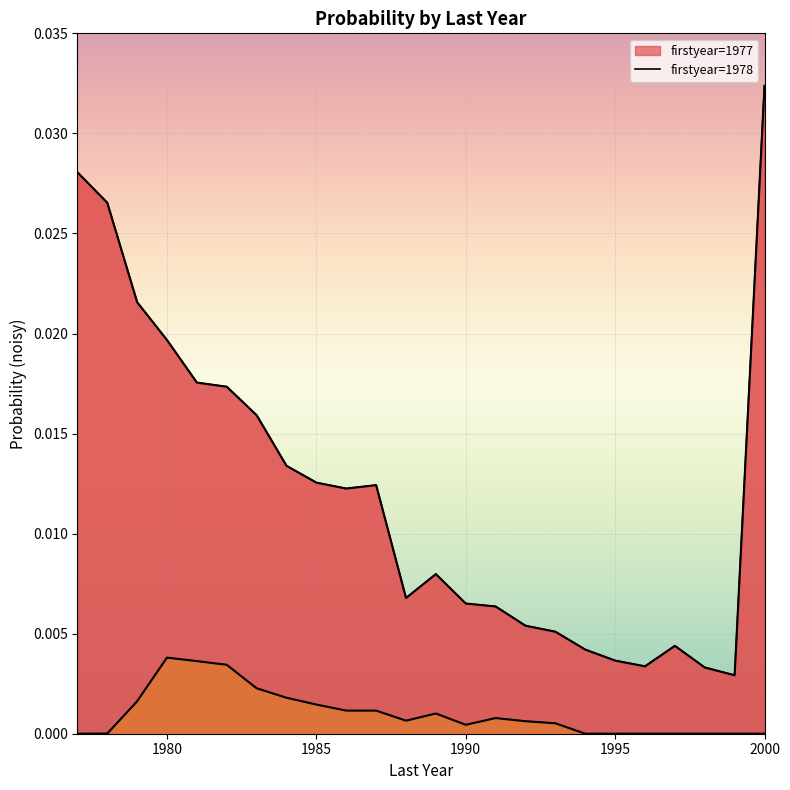

Does the chart display data point markers on the line(s)?

No